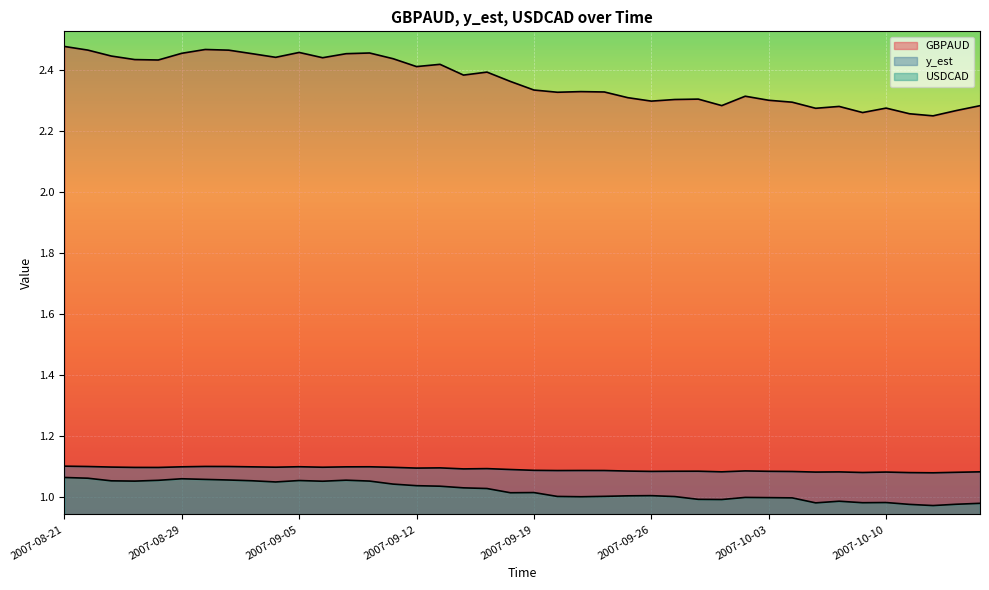

What is the spread (max minus min) of values at 2007-09-10?

1.4